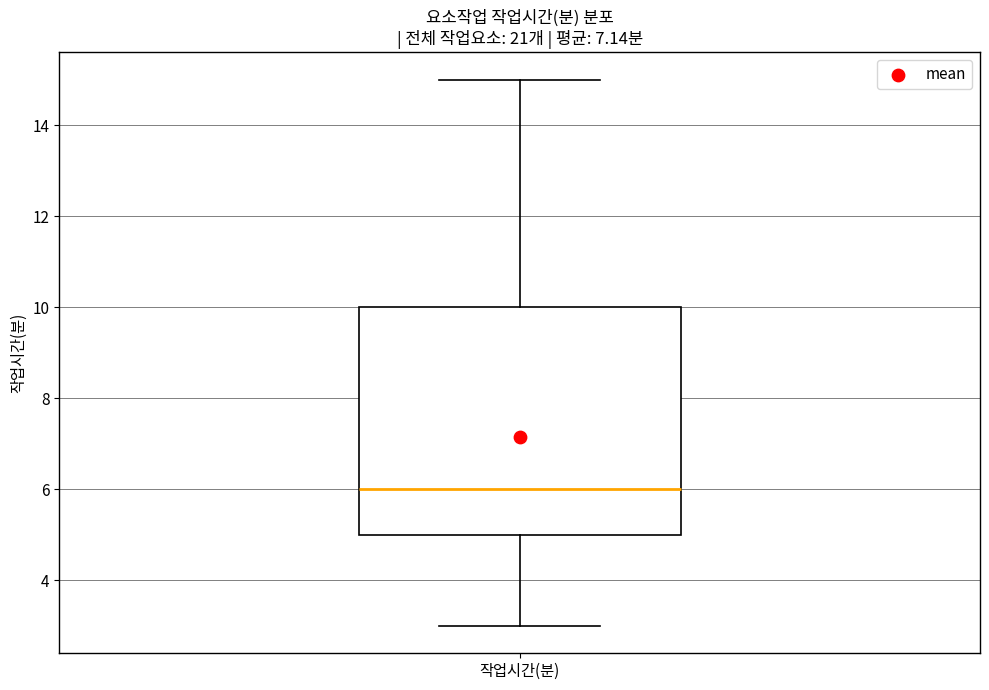

Transcribe this box plot: give where the median line is, the range the box spans, and where the two whiskers end, as read against the y-axis. The values are not printed on the chart, so give them approximately, as read against the axis.

median 6, box 5 to 10, whiskers 3 to 15